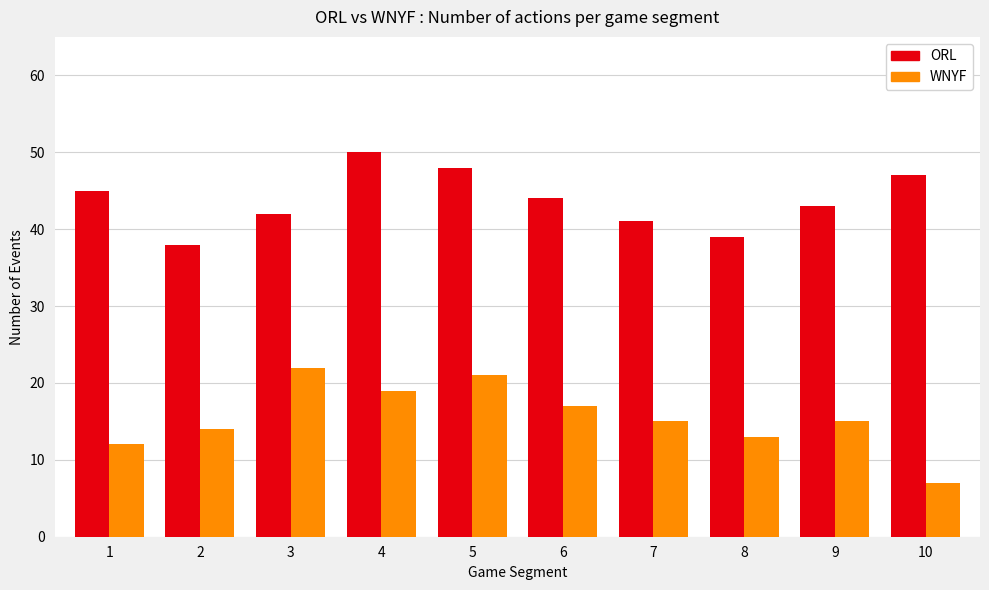

What is the highest value of the ORL series?

50